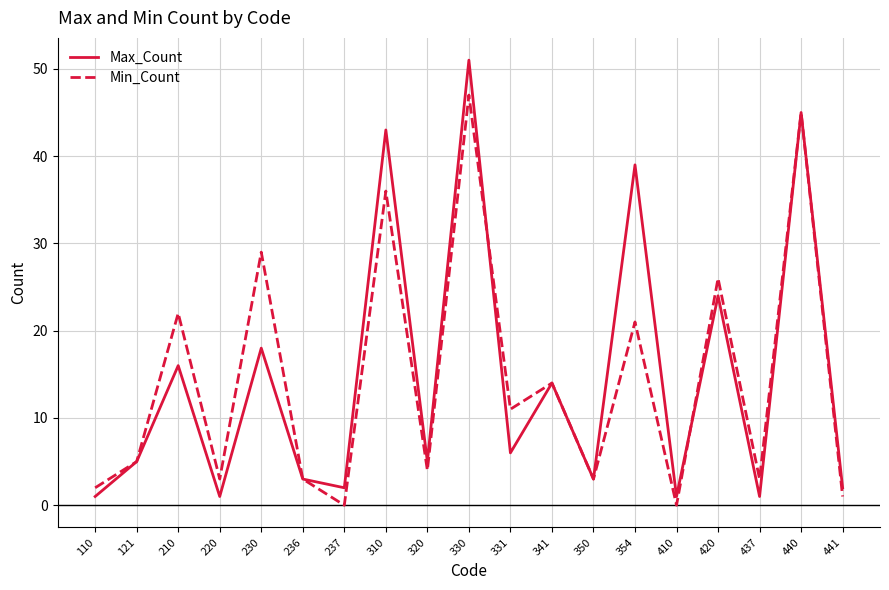

Which series has the widest spread of values?

Max_Count